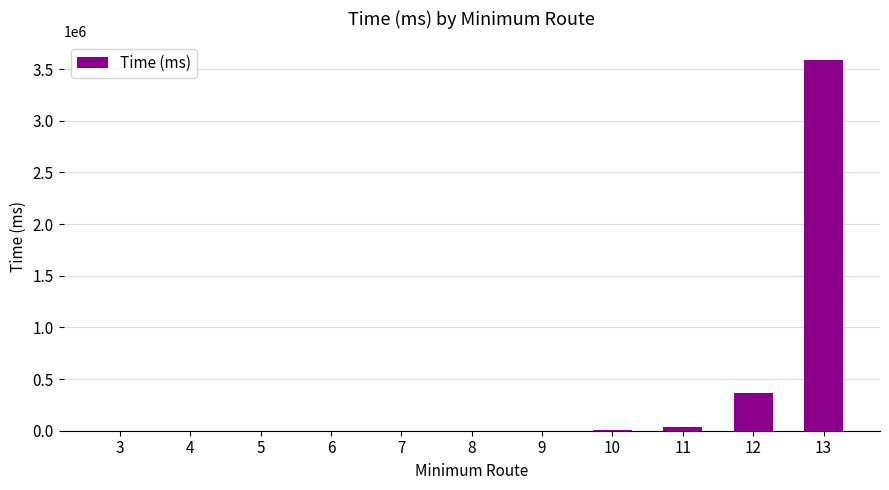

Are the bars grouped side by side (vs. stacked)?

No